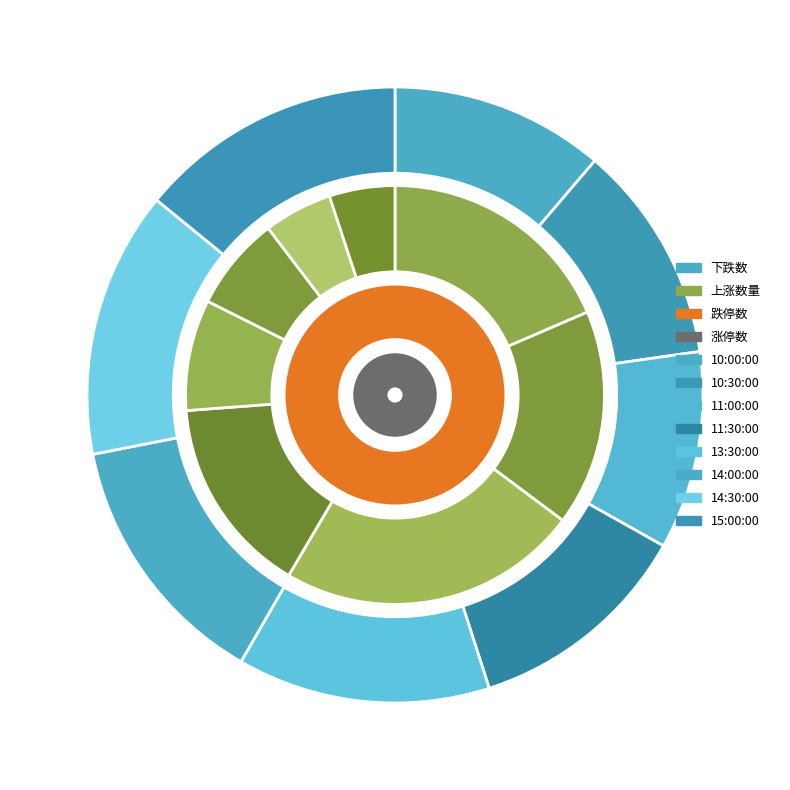

At 上涨数量, list the series in order from smallest to largest.

涨停数, 跌停数, 上涨数量, 下跌数